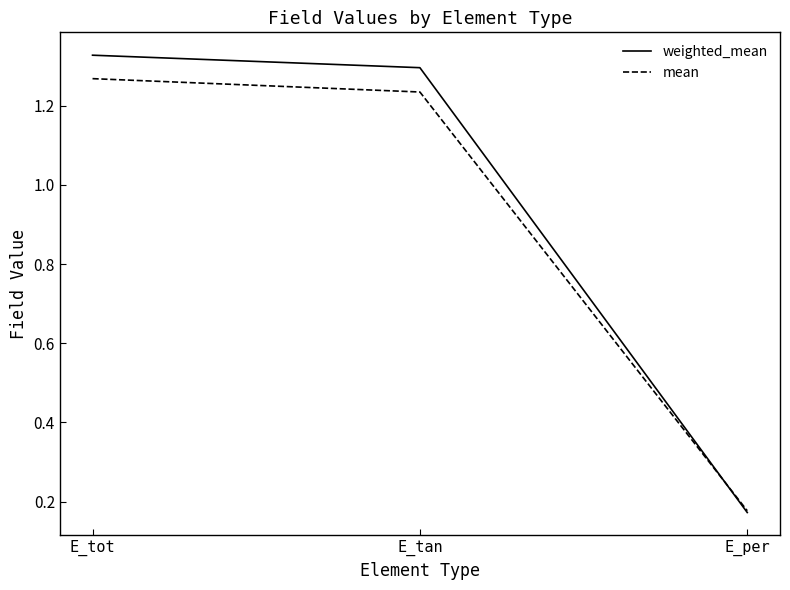

True or false: mean has a value of 0.1 at E_per.

False